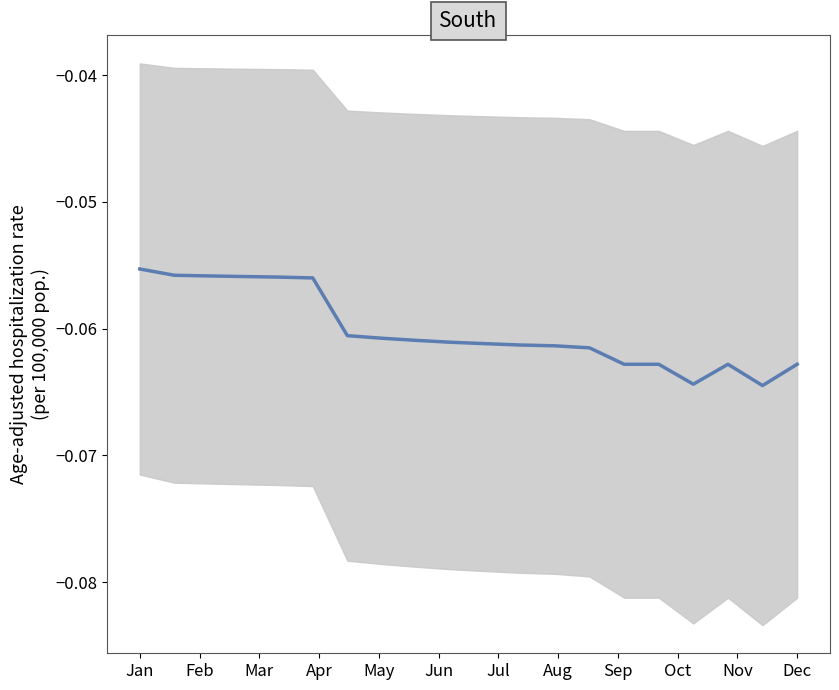

At which category does the data reach its first local peak?

15